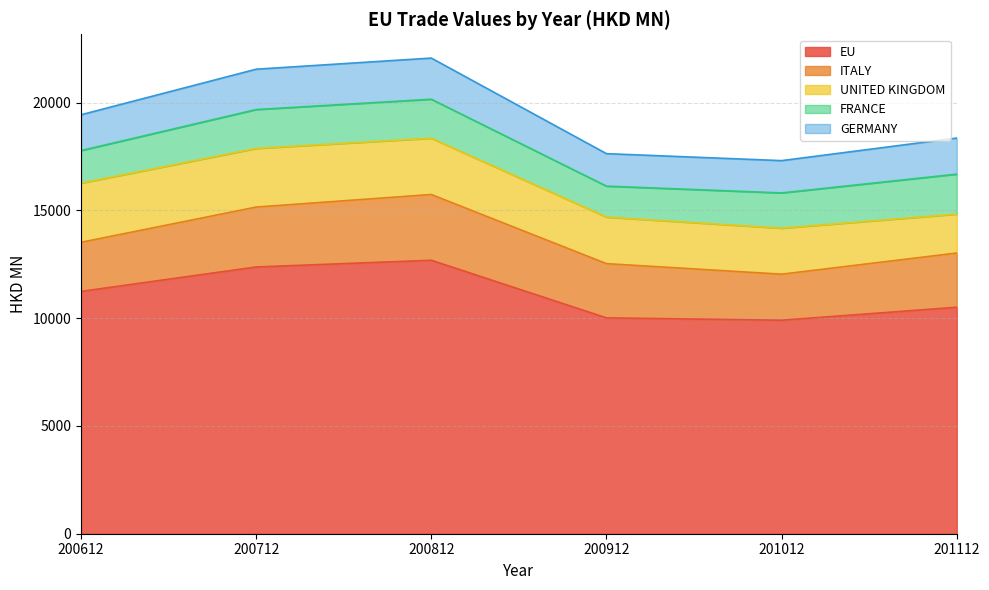

At which label is UNITED KINGDOM closest to 2276?

200912